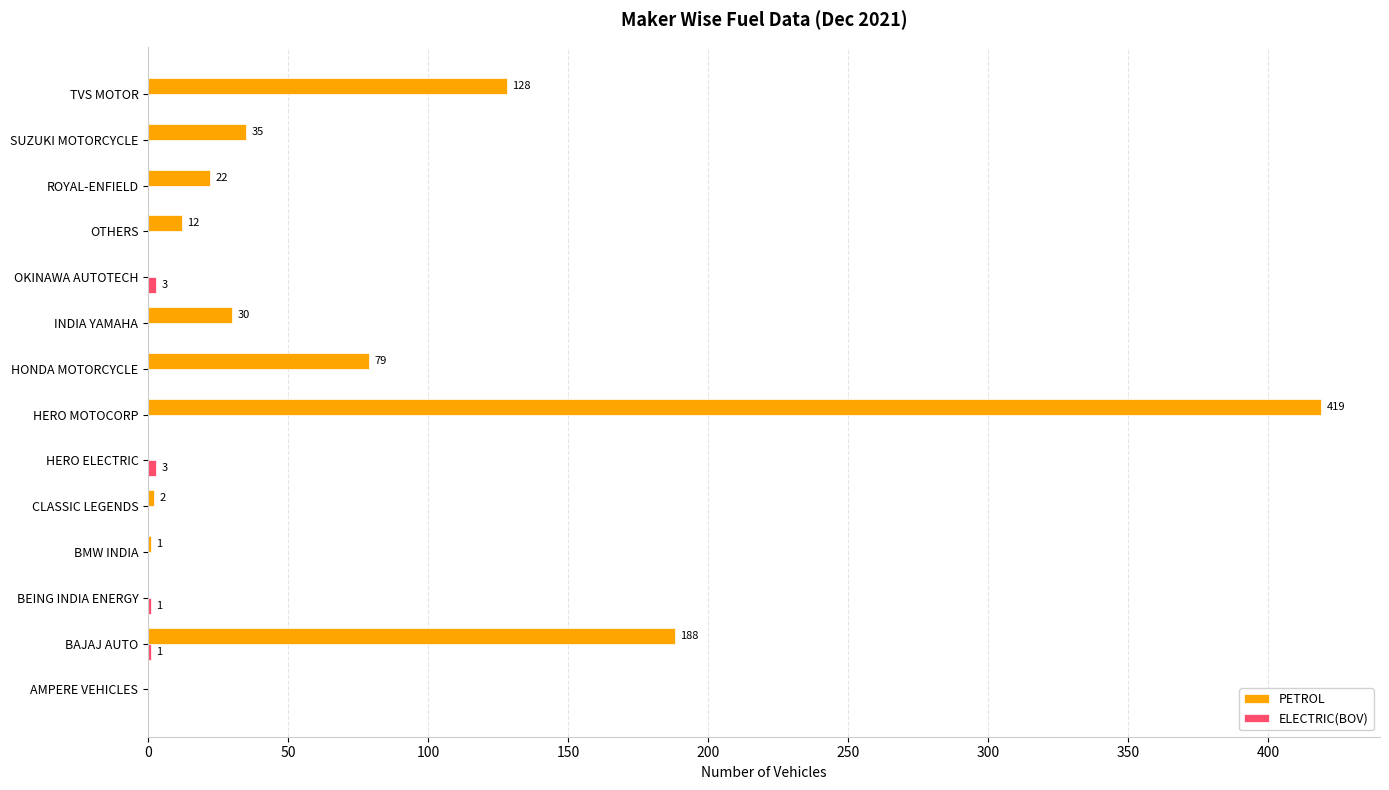

Count the number of data series in this chart.

2